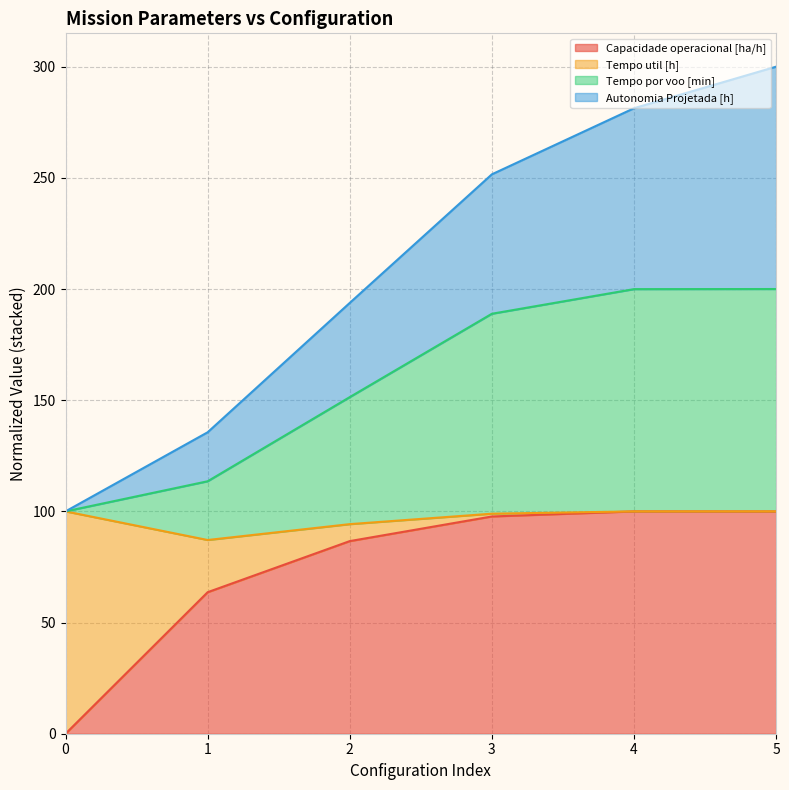

How many interior local peaks does the Capacidade operacional [ha/h] series have?

1